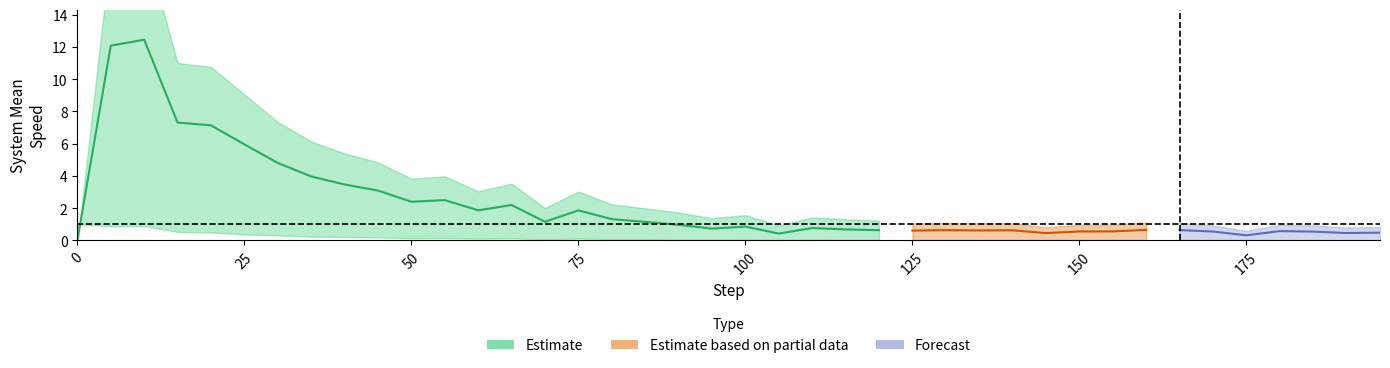

What is the value of the system_mean_speed point at the 11th from the left?

2.4